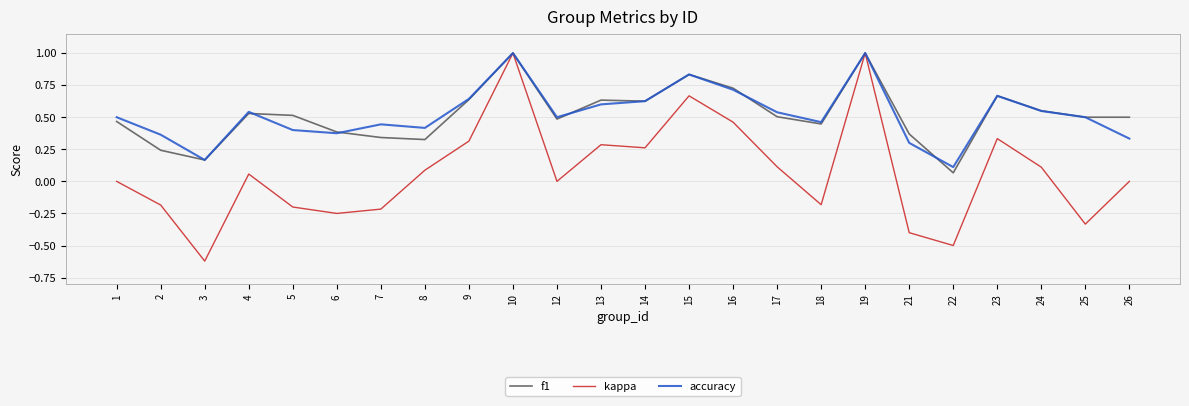

Which series has the largest range (max minus min)?

kappa